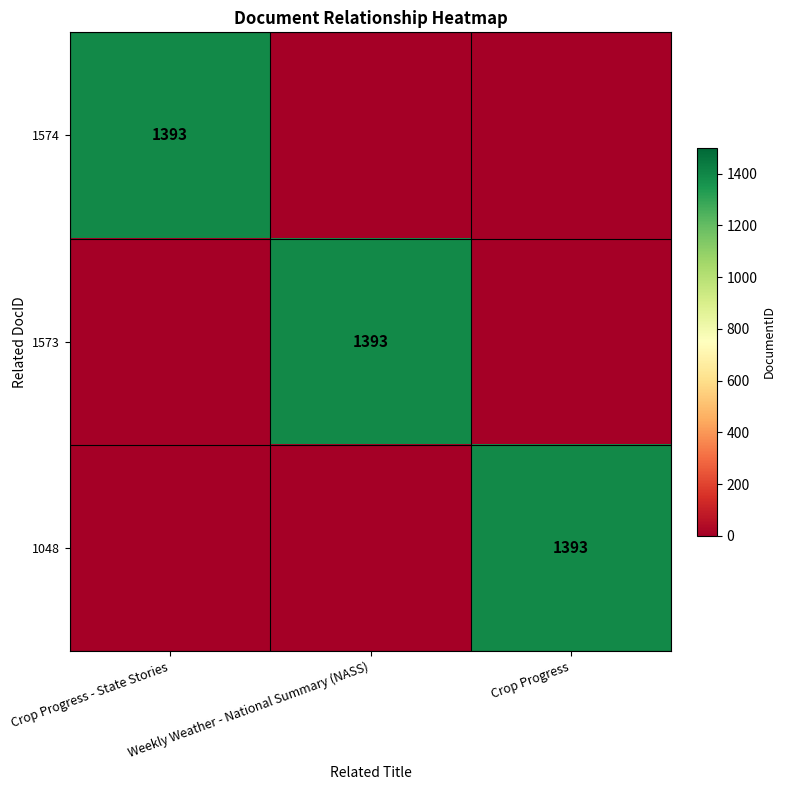

True or false: 1048 has a value of 327 at Crop Progress.

False